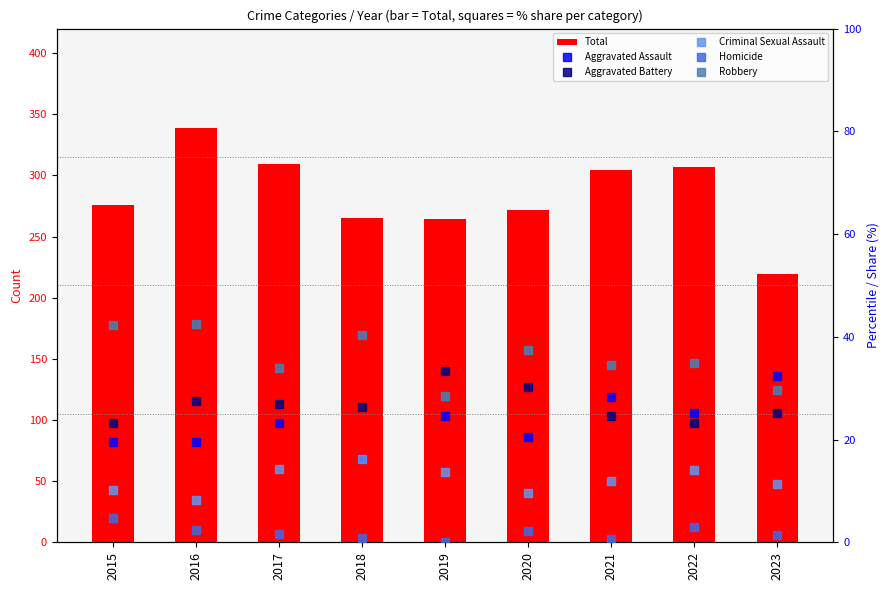

What is the maximum value shown in the chart?

339.0